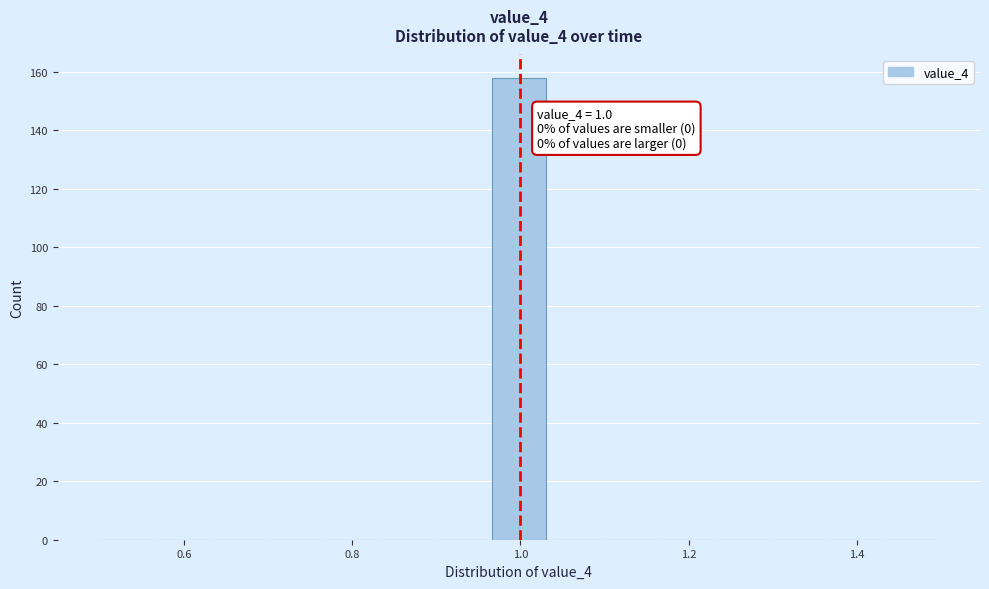

Read against the x-axis, roughly where is the centre of the tallest bar?

1.00